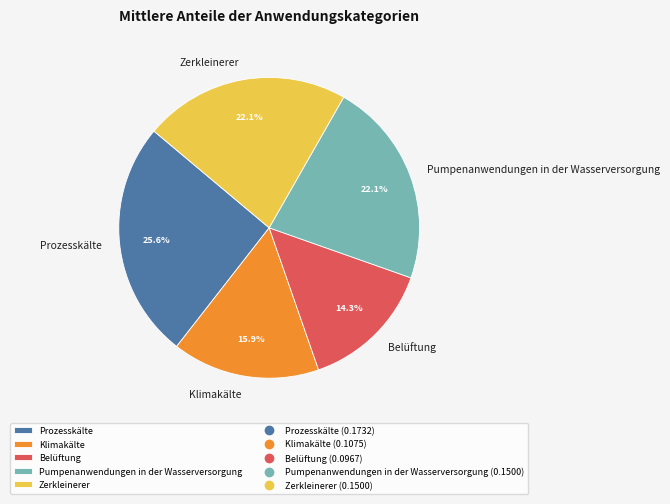

Count the number of slices in the pie.

5